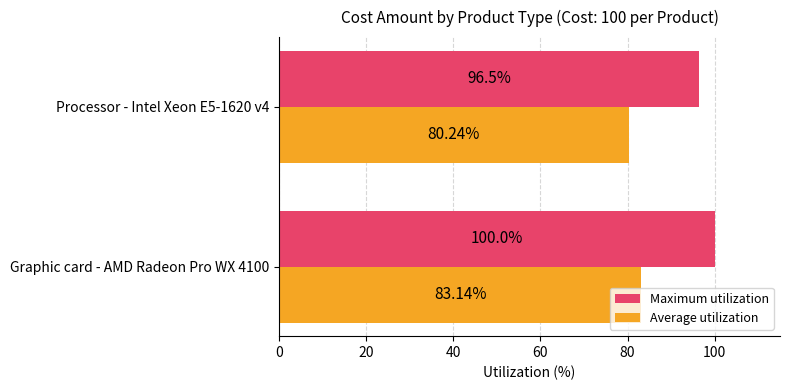

How many values in the Average utilization series are below 83?

1